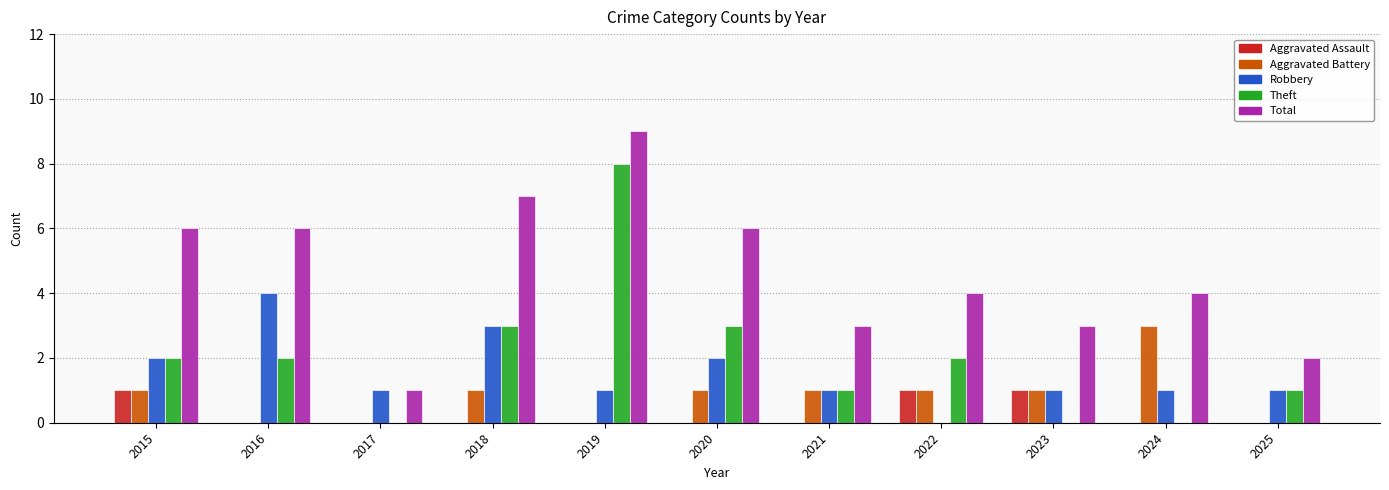

Is the value of Robbery at 2020 greater than the value of Aggravated Battery at 2025?

Yes